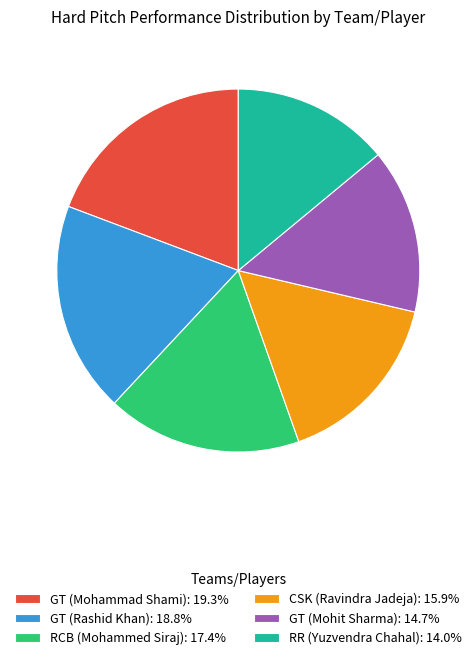

Combined, do GT (Mohammad Shami): 19.3% and GT (Rashid Khan): 18.8% account for over 50%?

No